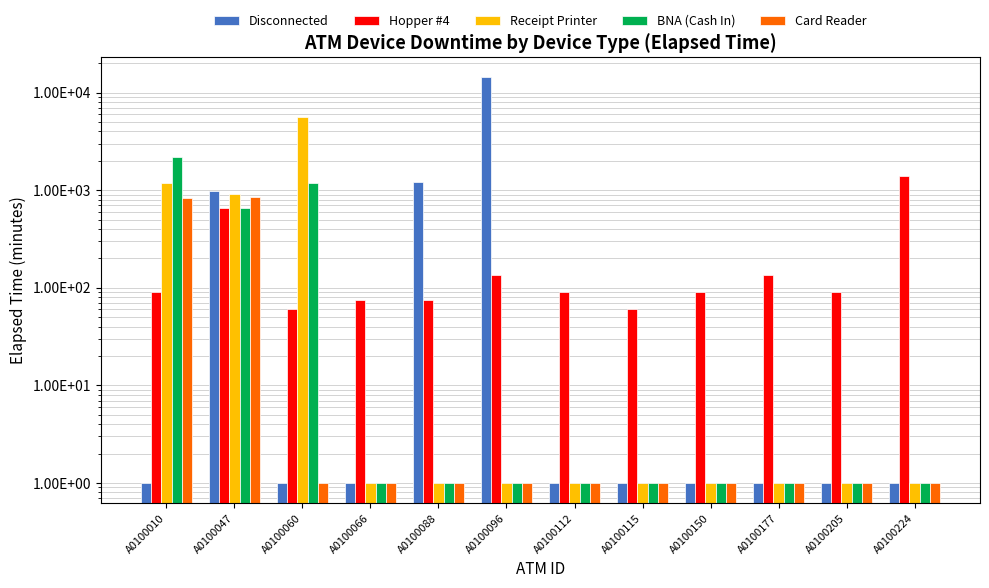

What is the difference between the highest and lowest values at A0100010?

2174